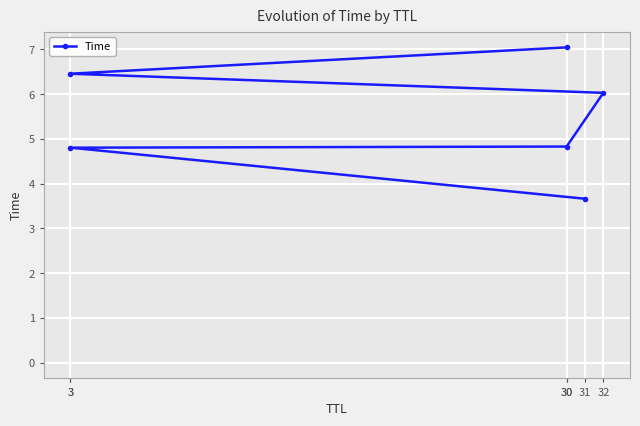

How many categories are shown in the chart?

6